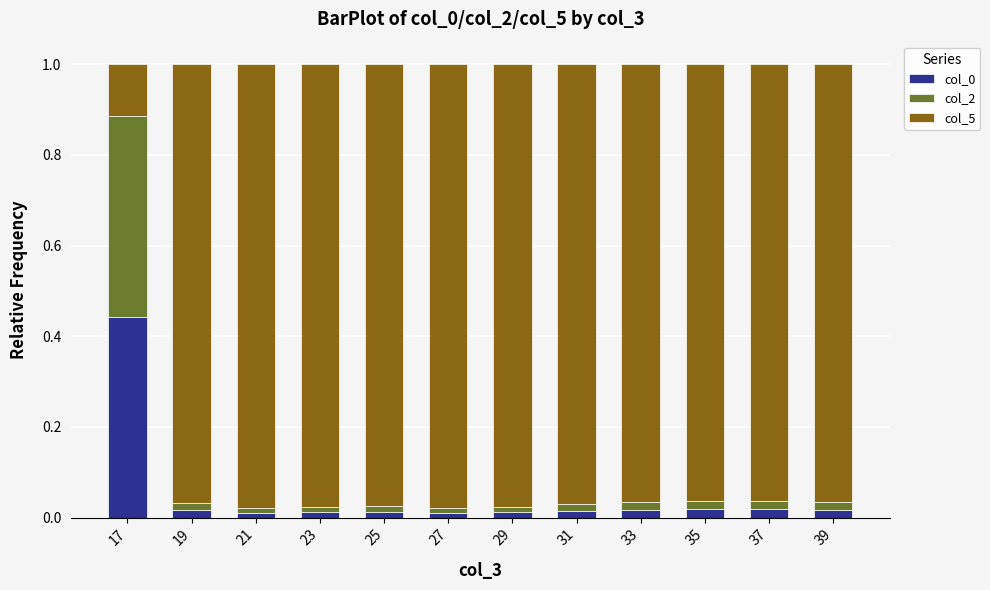

Which has a higher value, 39 or 37?

37